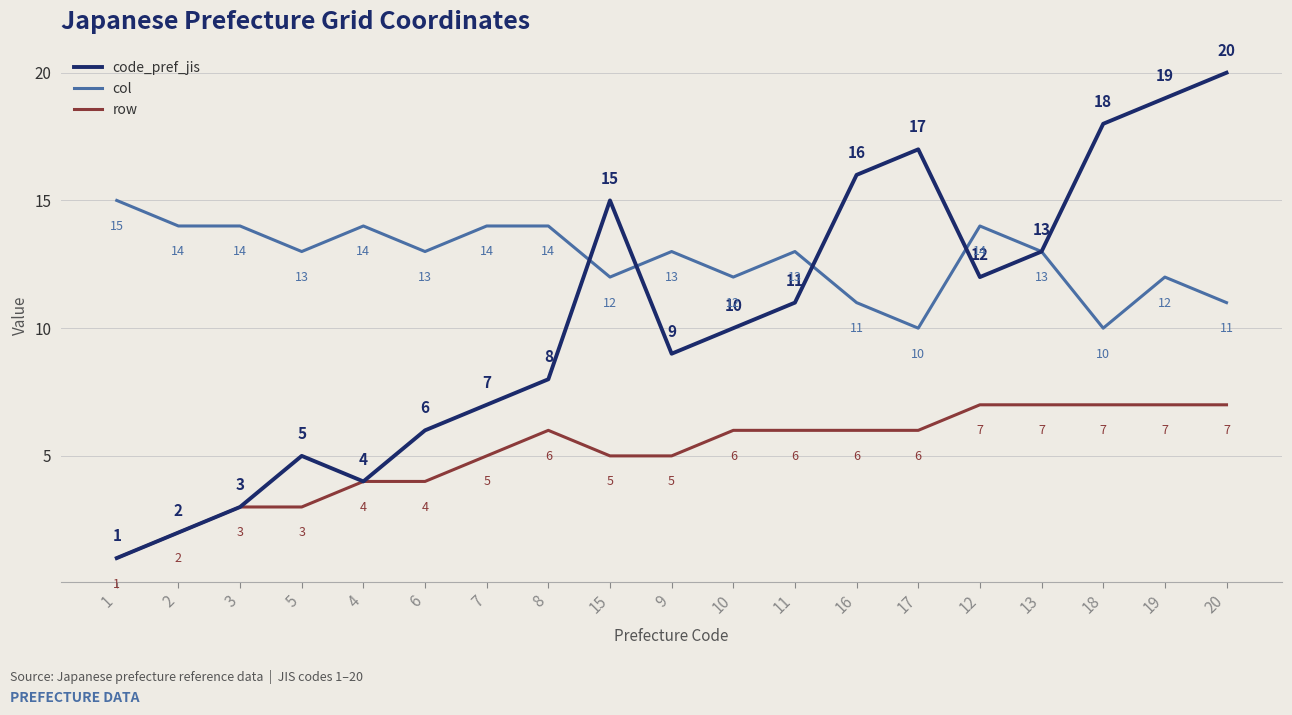

What is the highest value of the row series?

7